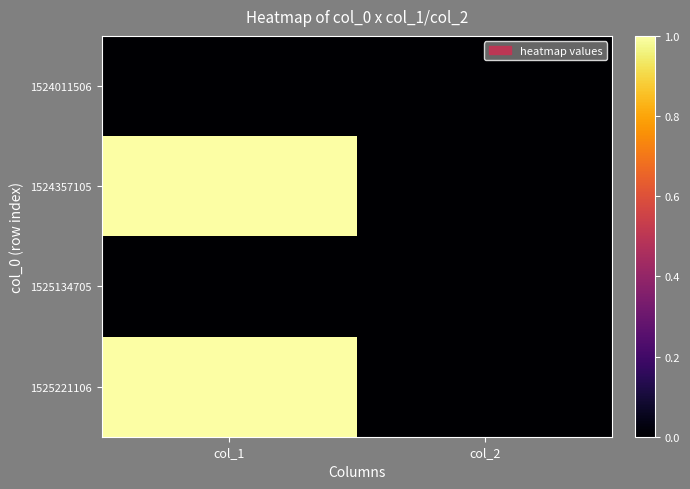

At how many categories does at least one series exceed 0?

1